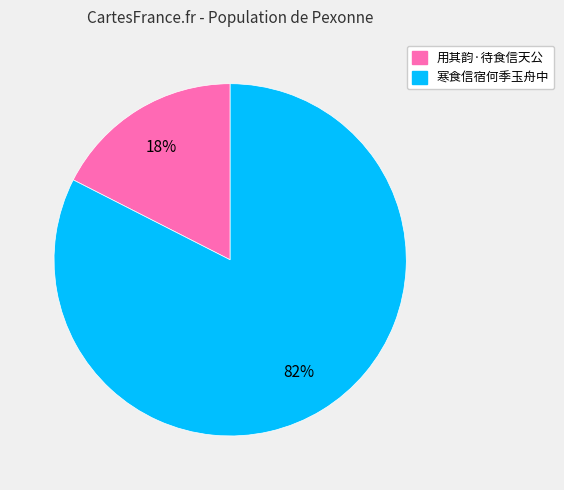

To the nearest percent, what percentage of the pie is 用其韵·待食信天公?

18%